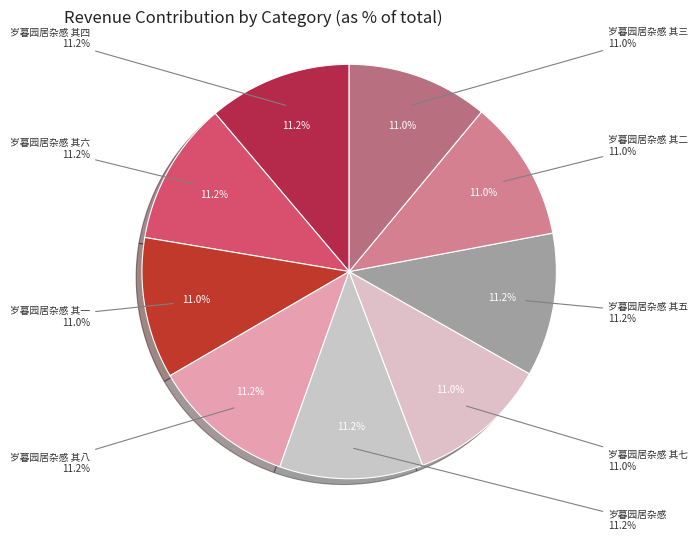

What is the smallest slice in the pie chart?

岁暮园居杂感 其一